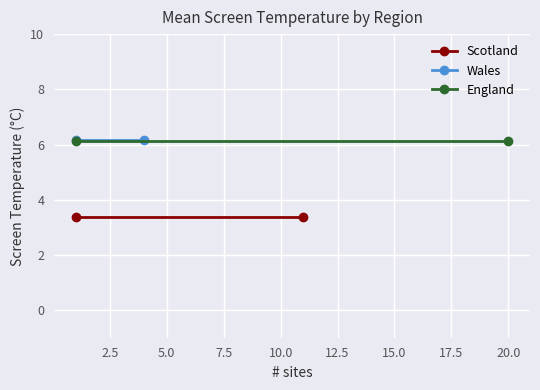

At 0.0, list the series in order from largest to smallest.

Wales, England, Scotland